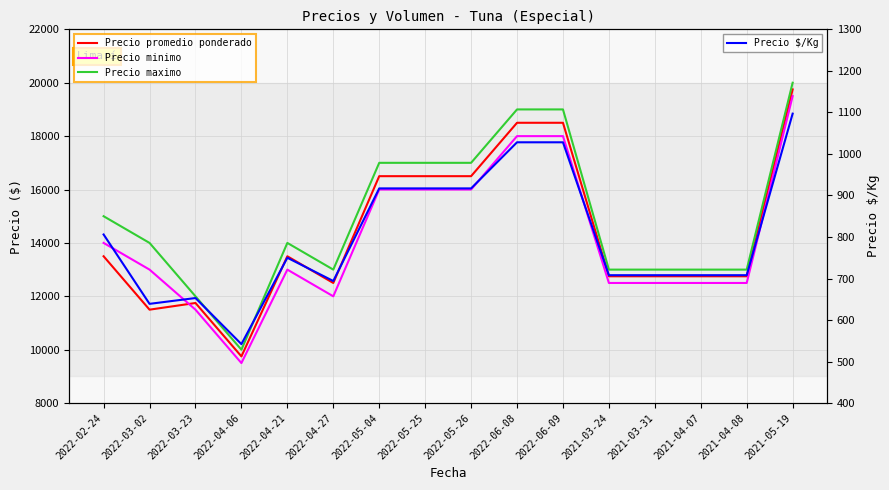

Reading right to left, extract all data points from this chart.

Precio promedio ponderado: 2021-05-19=19750	2021-04-08=12750	2021-04-07=12750	2021-03-31=12750	2021-03-24=12750	2022-06-09=18500	2022-06-08=18500	2022-05-26=16500	2022-05-25=16500	2022-05-04=16500	2022-04-27=12500	2022-04-21=13500	2022-04-06=9750	2022-03-23=11750	2022-03-02=11500	2022-02-24=13500
Precio minimo: 2021-05-19=19500	2021-04-08=12500	2021-04-07=12500	2021-03-31=12500	2021-03-24=12500	2022-06-09=18000	2022-06-08=18000	2022-05-26=16000	2022-05-25=16000	2022-05-04=16000	2022-04-27=12000	2022-04-21=13000	2022-04-06=9500	2022-03-23=11500	2022-03-02=13000	2022-02-24=14000
Precio maximo: 2021-05-19=20000	2021-04-08=13000	2021-04-07=13000	2021-03-31=13000	2021-03-24=13000	2022-06-09=19000	2022-06-08=19000	2022-05-26=17000	2022-05-25=17000	2022-05-04=17000	2022-04-27=13000	2022-04-21=14000	2022-04-06=10000	2022-03-23=12000	2022-03-02=14000	2022-02-24=15000
Precio $/Kg: 2021-05-19=1097	2021-04-08=708	2021-04-07=708	2021-03-31=708	2021-03-24=708	2022-06-09=1028	2022-06-08=1028	2022-05-26=917	2022-05-25=917	2022-05-04=917	2022-04-27=694	2022-04-21=750	2022-04-06=542	2022-03-23=653	2022-03-02=639	2022-02-24=806